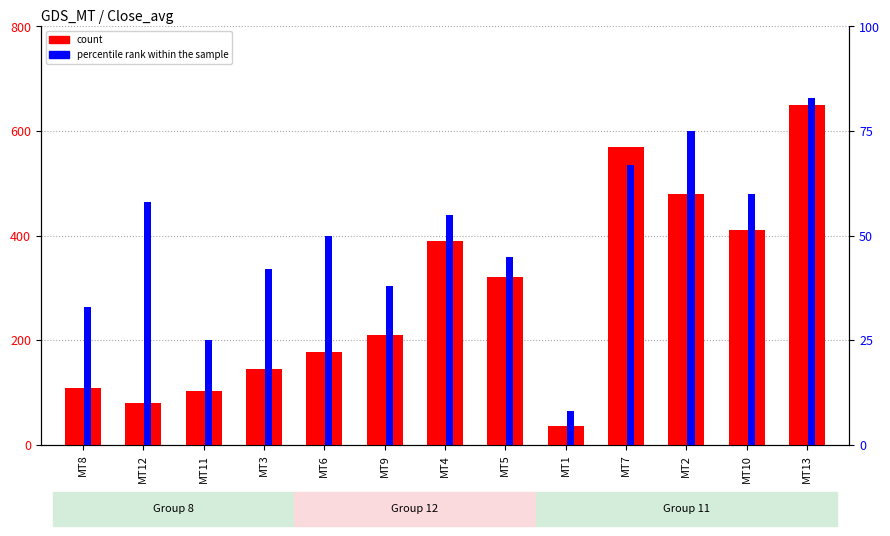

What value does the percentile rank within the sample series have at MT6?

50.0